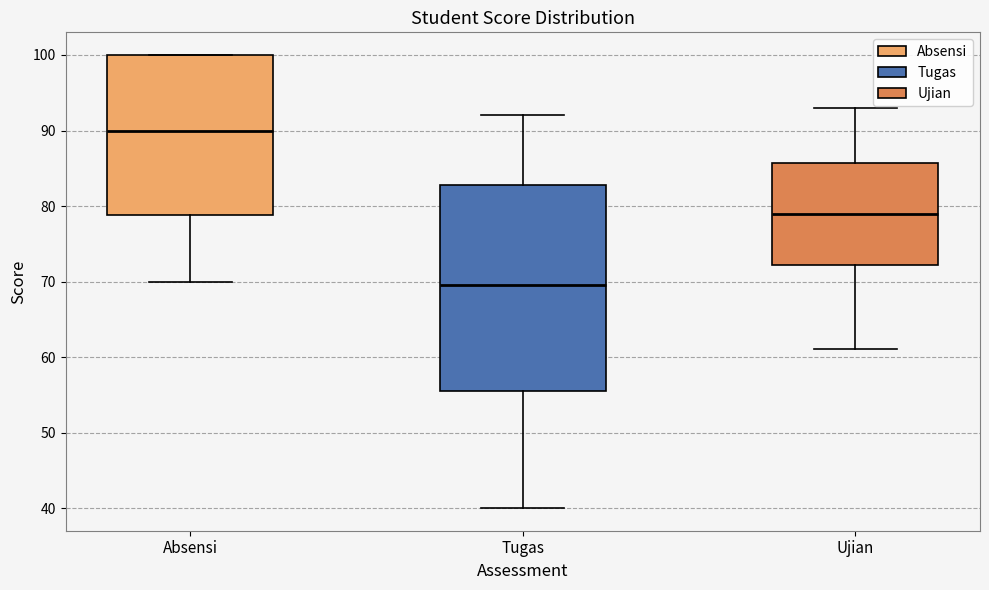

Reading left to right, read every box against the y-axis: the position of its median line, the range the box covers, and the ends of its whiskers. The values are not printed on the chart, so give them approximately, as read against the axis.

Absensi: median 90, box 79 to 100, whiskers 70 to 100
Tugas: median 70, box 56 to 83, whiskers 40 to 92
Ujian: median 79, box 72 to 86, whiskers 61 to 93